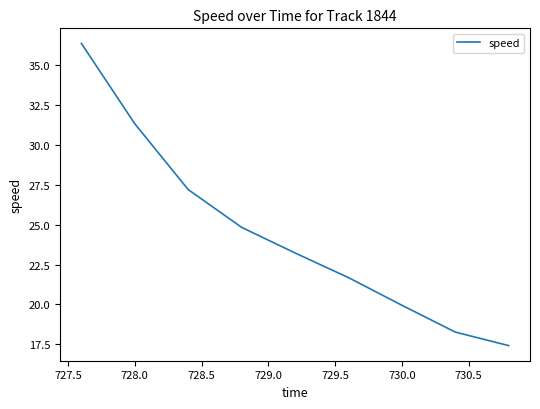

What is the smallest value displayed?

17.4